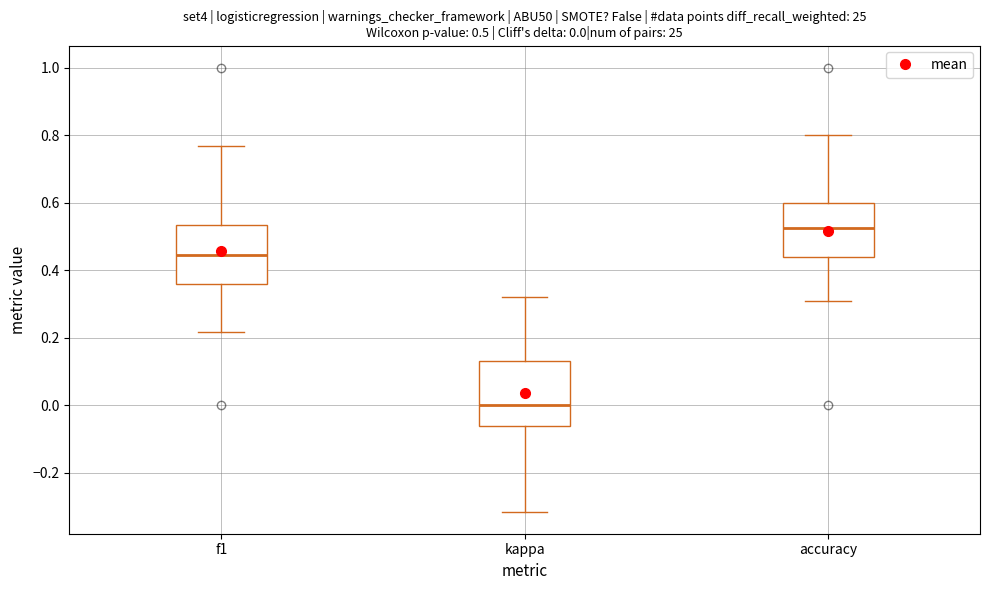

Which box's median line is the lowest?

kappa